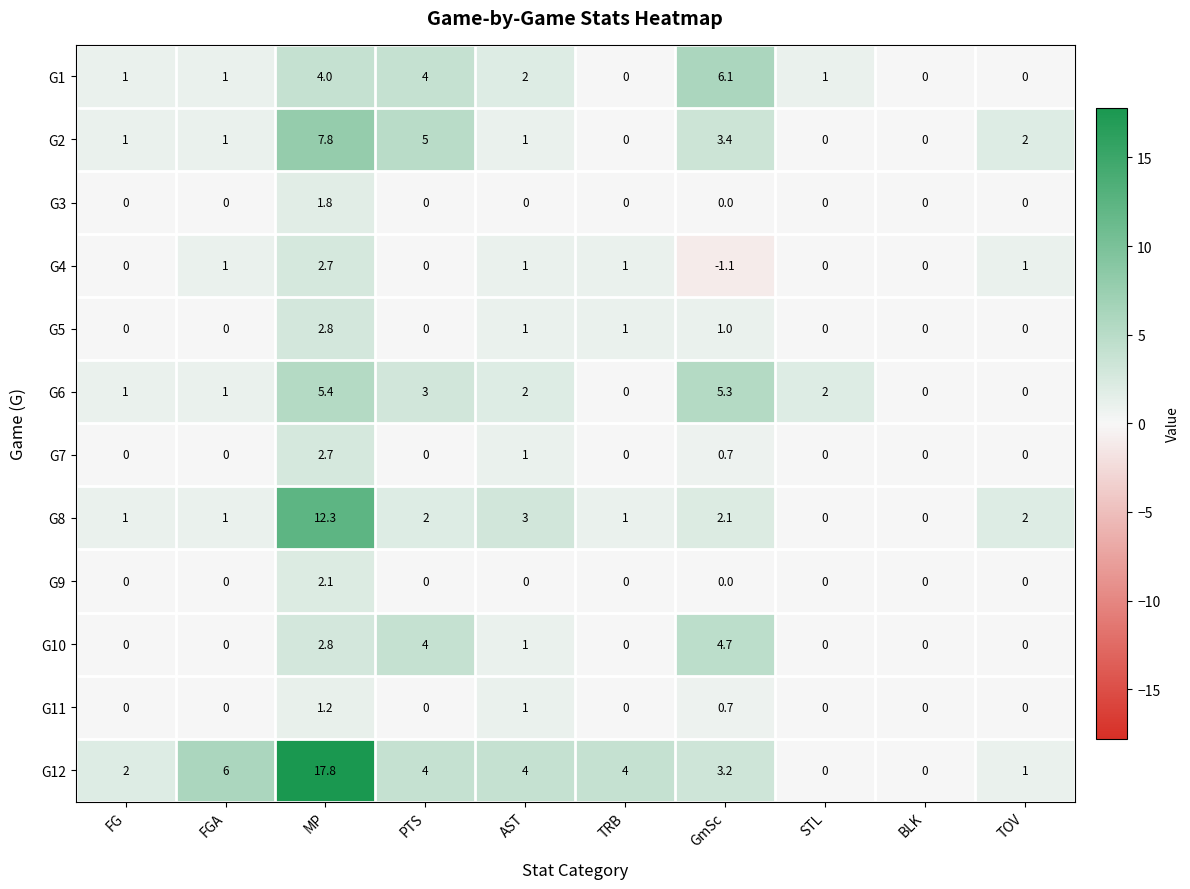

Which series has the largest range (max minus min)?

G12